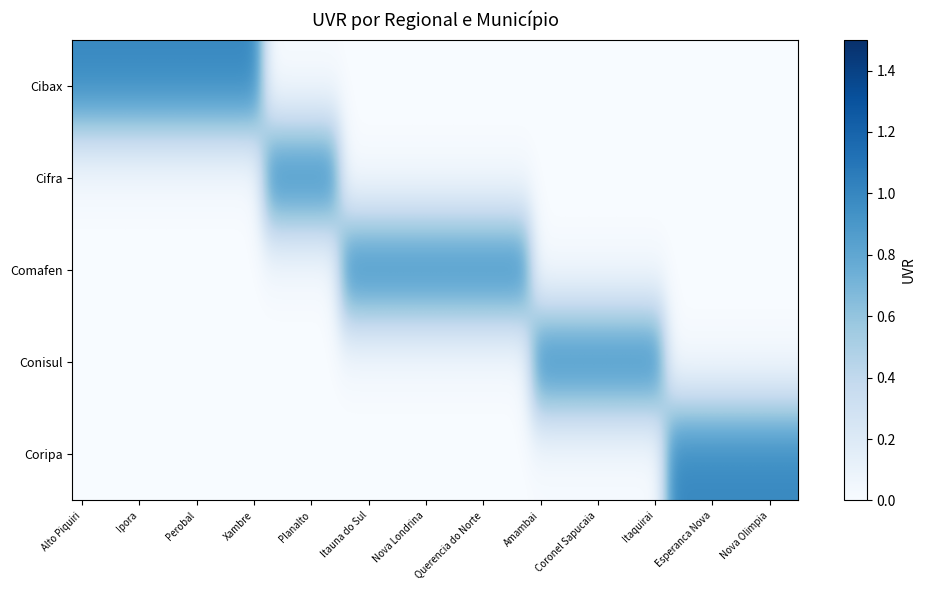

Reading left to right, what are all the values shown in this chart?

Cibax: 1	1	1	1	1	1	1	1	1	1	0	0	0	0	0	0	0	0	0	0	0	0	0	0	0	0	0	0	0	0	0	0	0	0	0	0	0	0
Cifra: 0	0	0	0	0	0	0	0	0	0	1	1	1	1	0	0	0	0	0	0	0	0	0	0	0	0	0	0	0	0	0	0	0	0	0	0	0	0
Comafen: 0	0	0	0	0	0	0	0	0	0	0	0	0	0	1	1	1	1	1	1	1	1	1	1	0	0	0	0	0	0	0	0	0	0	0	0	0	0
Conisul: 0	0	0	0	0	0	0	0	0	0	0	0	0	0	0	0	0	0	0	0	0	0	0	0	1	1	1	1	1	1	1	0	0	0	0	0	0	0
Coripa: 0	0	0	0	0	0	0	0	0	0	0	0	0	0	0	0	0	0	0	0	0	0	0	0	0	0	0	0	0	0	0	1	1	1	1	1	1	1